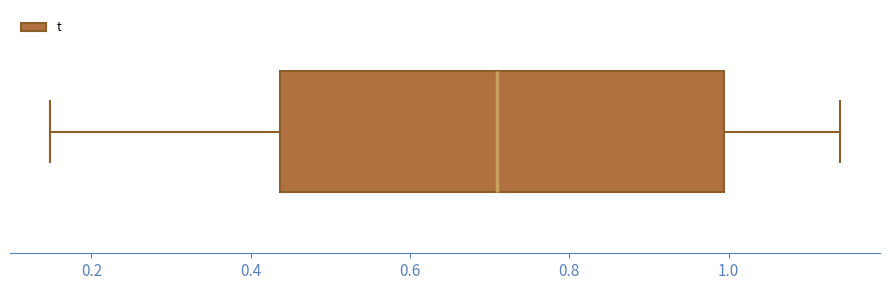

Where does the left whisker of the box end on the x-axis? The values are not printed on the chart, so give them approximately, as read against the axis.

0.14